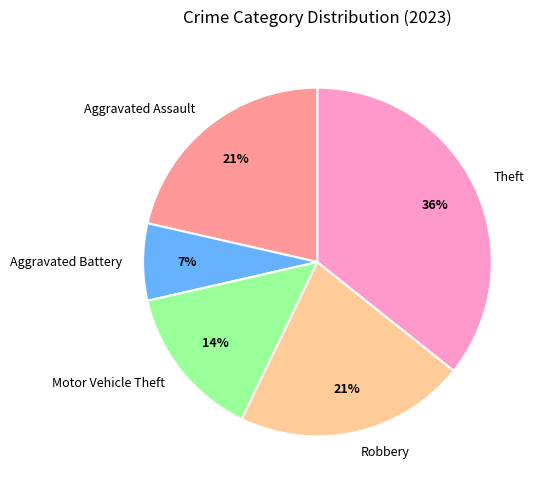

To the nearest percent, what is the average slice percentage?

20%